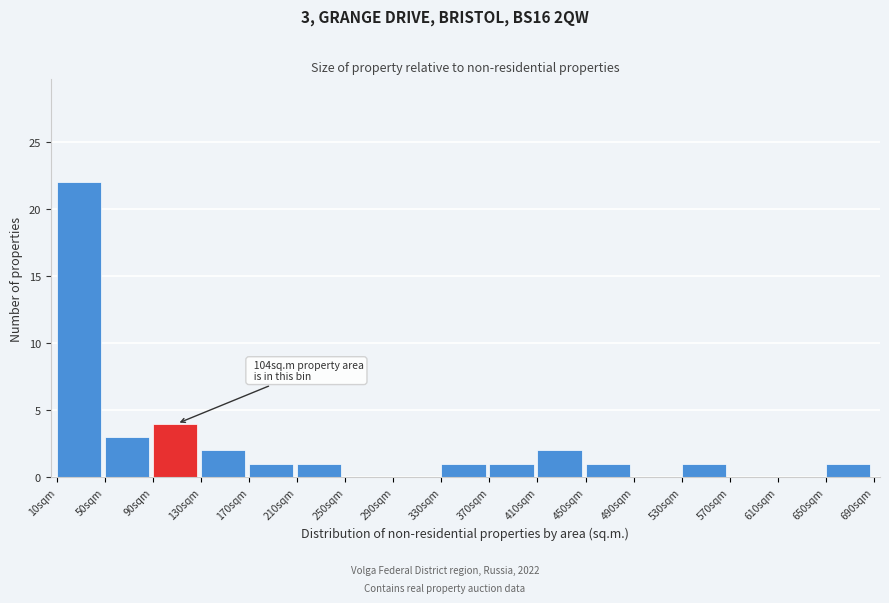

Over which range of the x-axis is the bar tallest?

10 to 50